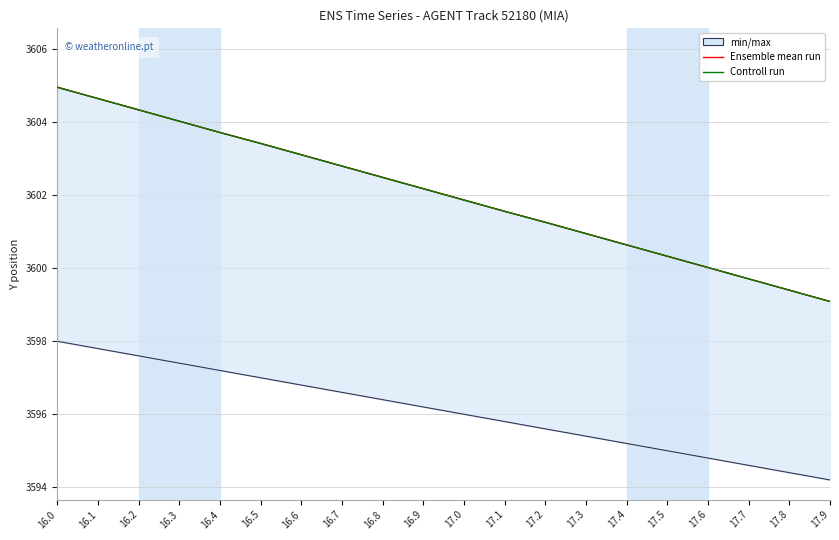

True or false: Ensemble mean run and Controll run intersect in this chart.

False